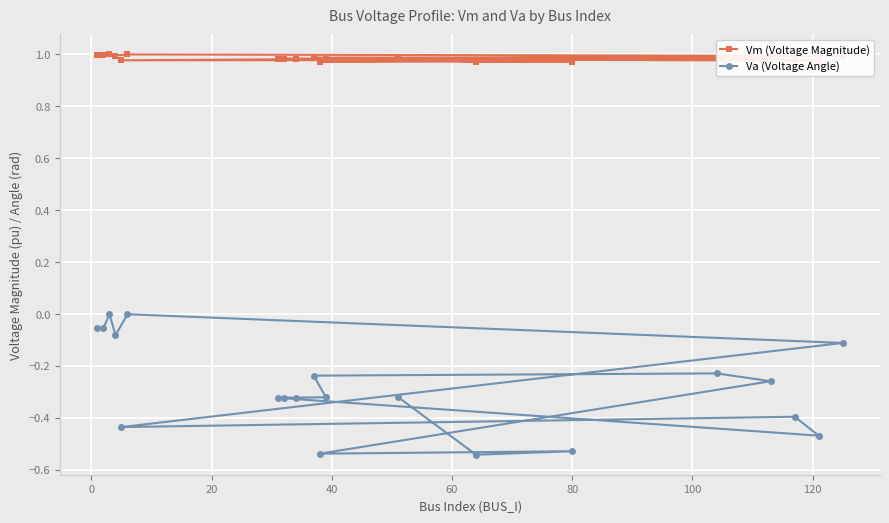

What are all the series names shown in the legend?

Vm (Voltage Magnitude), Va (Voltage Angle)